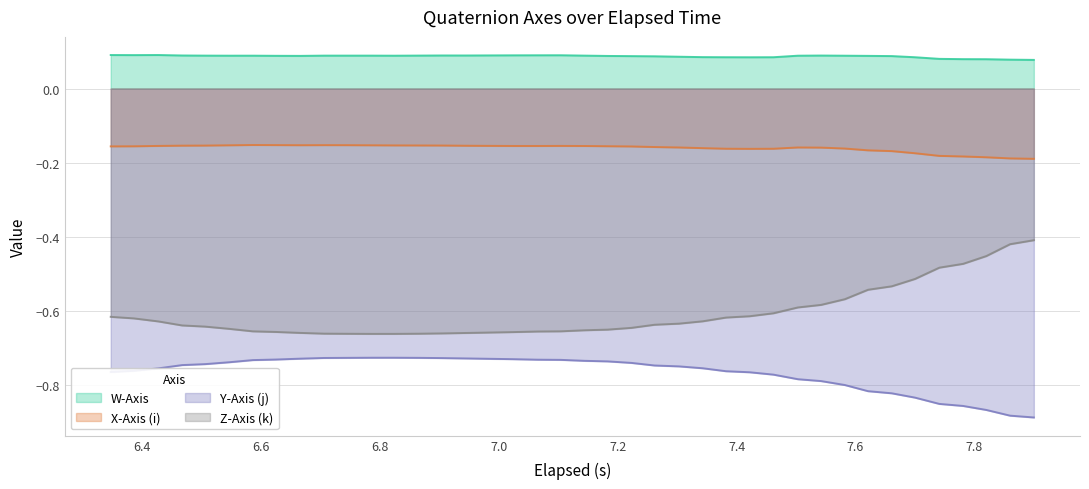

Which series has the largest total across all categories?

W-Axis